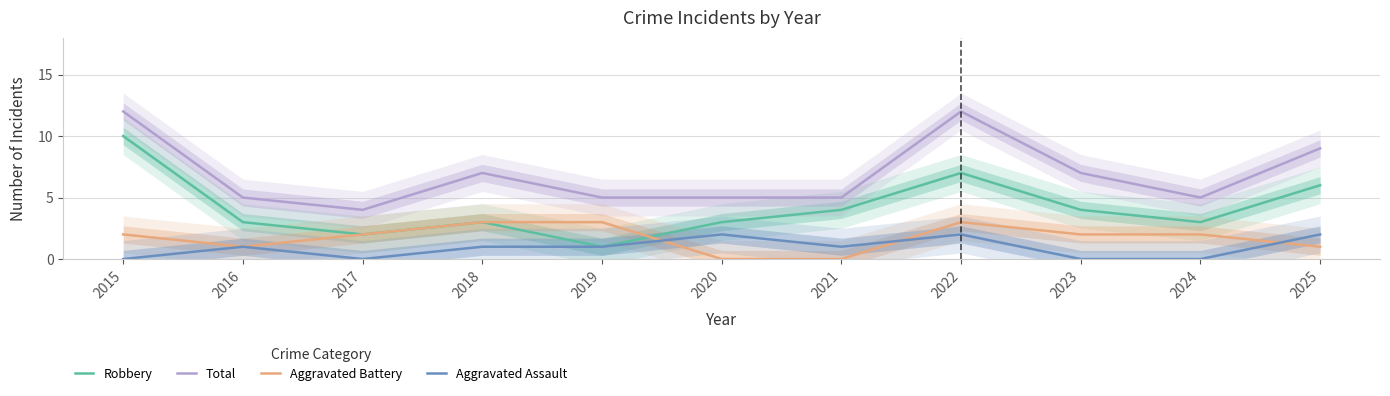

Where is the first local minimum for Robbery?

2017